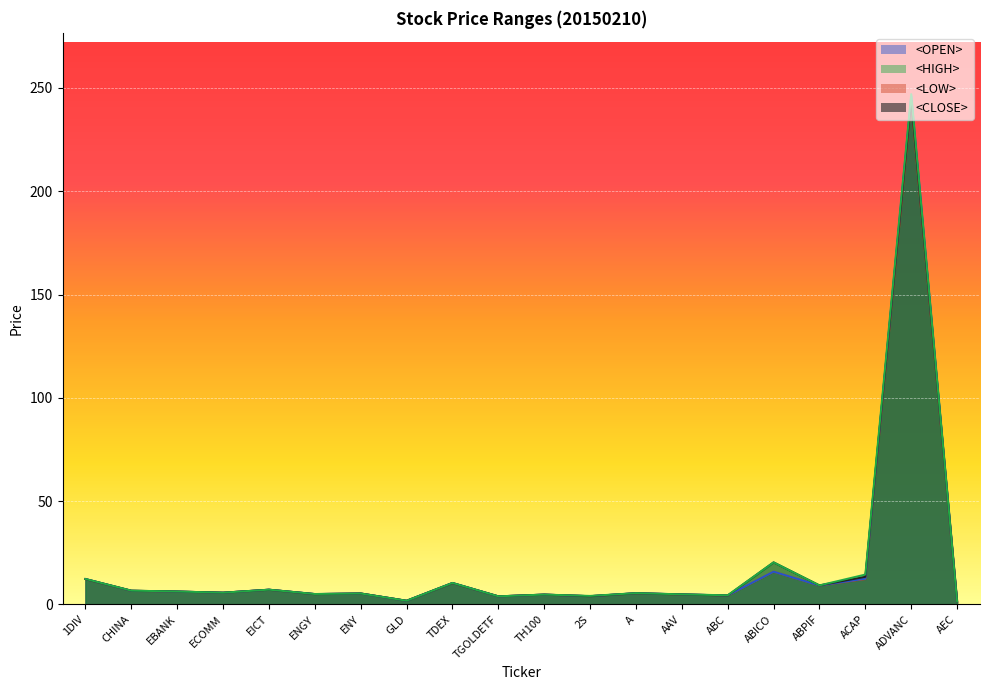

The <HIGH> series shows 170.4 at ADVANC. True or false?

False